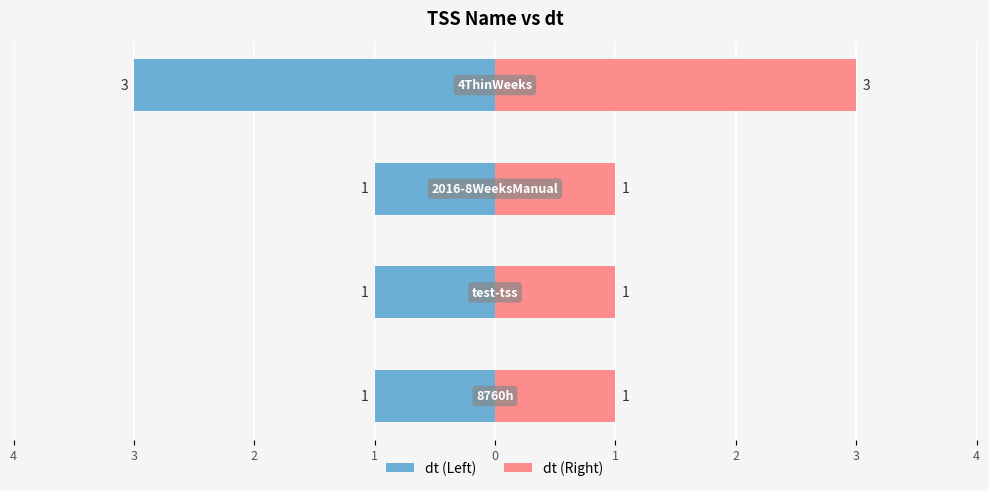

Count the values in the range 1 to 3.

4